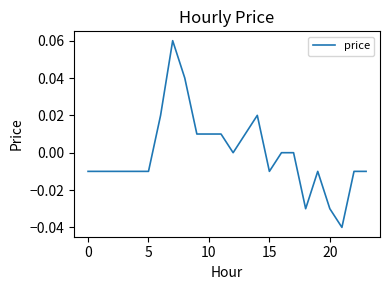

How many lines are shown in the chart?

1